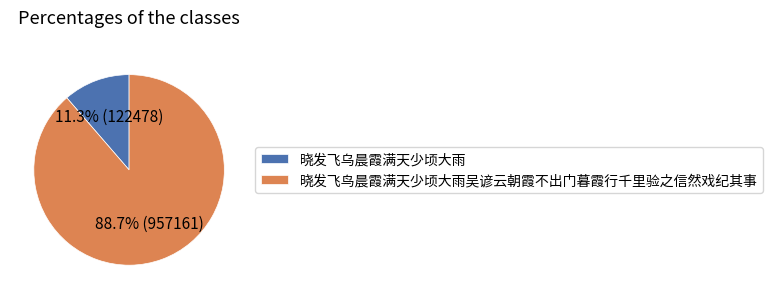

Does 晓发飞乌晨霞满天少顷大雨 represent more than half of the total?

No